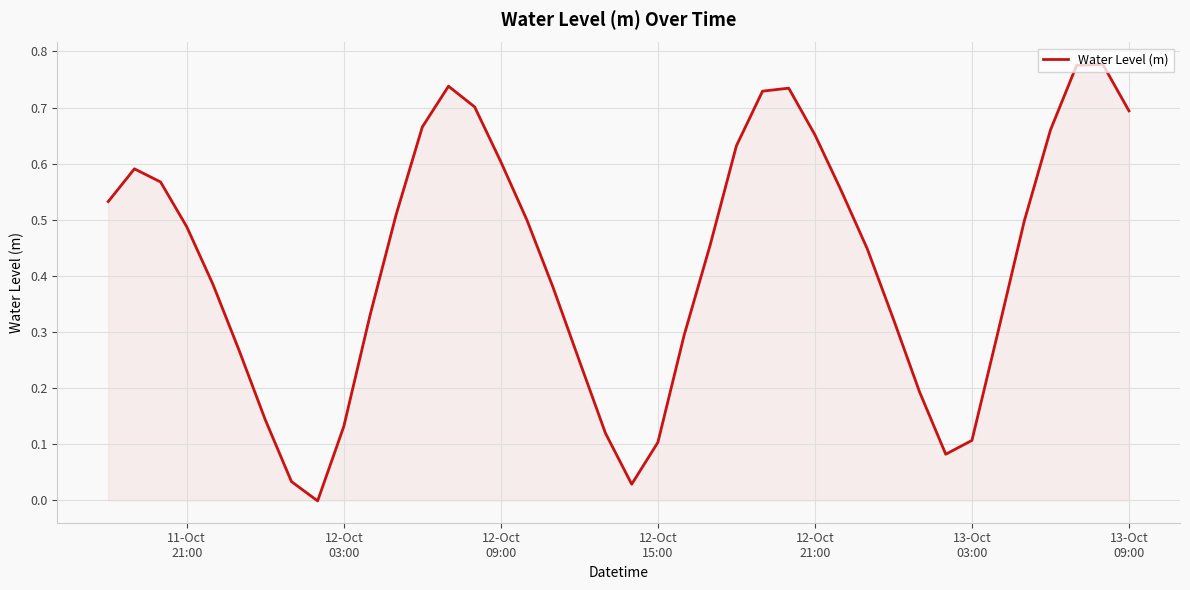

Does the chart have visible grid lines?

Yes